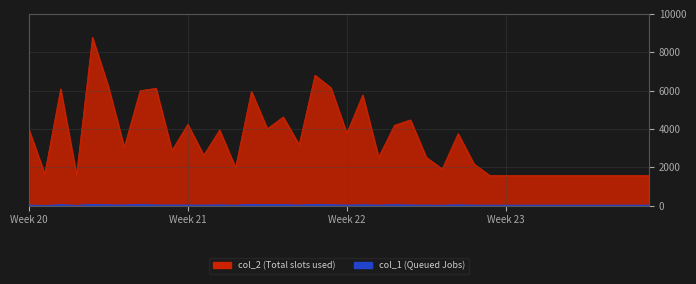

At Week 23, list the series in order from largest to smallest.

col_2, col_1